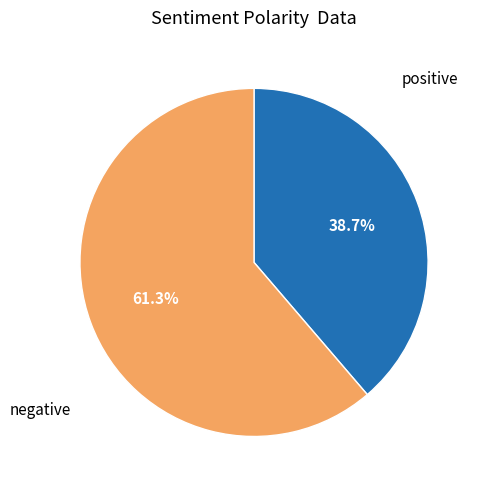

Between negative and positive, which is larger?

negative